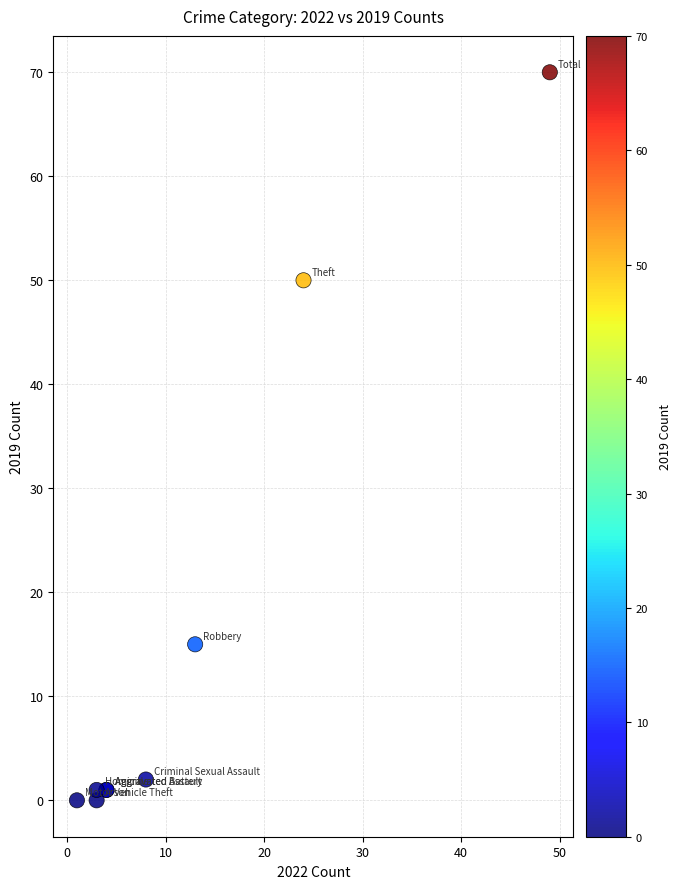

What Y value in the scatter plot is closest to 35?

50